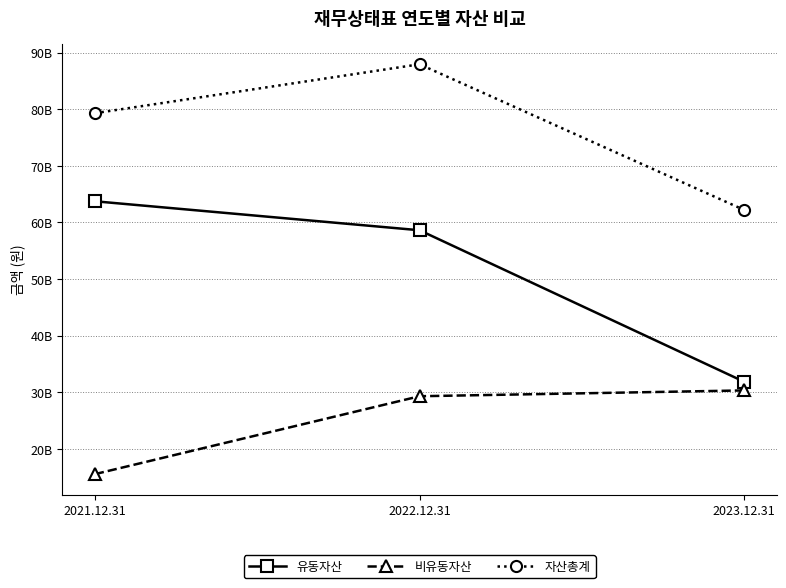

What is the label of the 1st point from the left?

2021.12.31